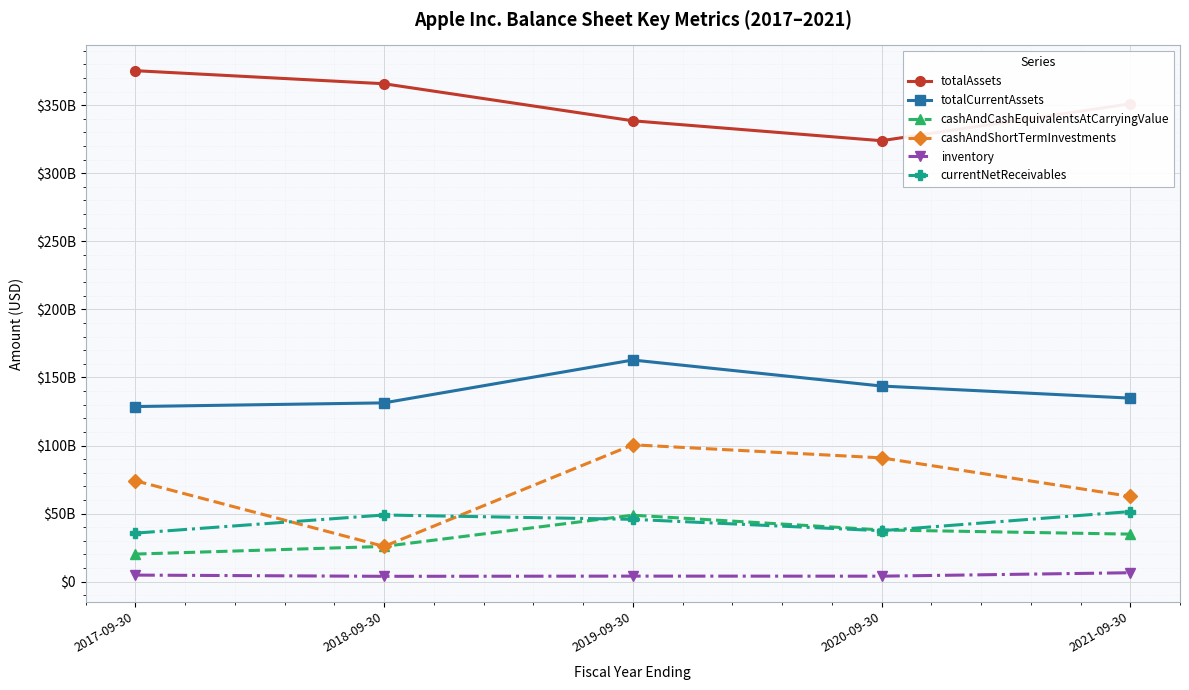

What are all the series names shown in the legend?

totalAssets, totalCurrentAssets, cashAndCashEquivalentsAtCarryingValue, cashAndShortTermInvestments, inventory, currentNetReceivables